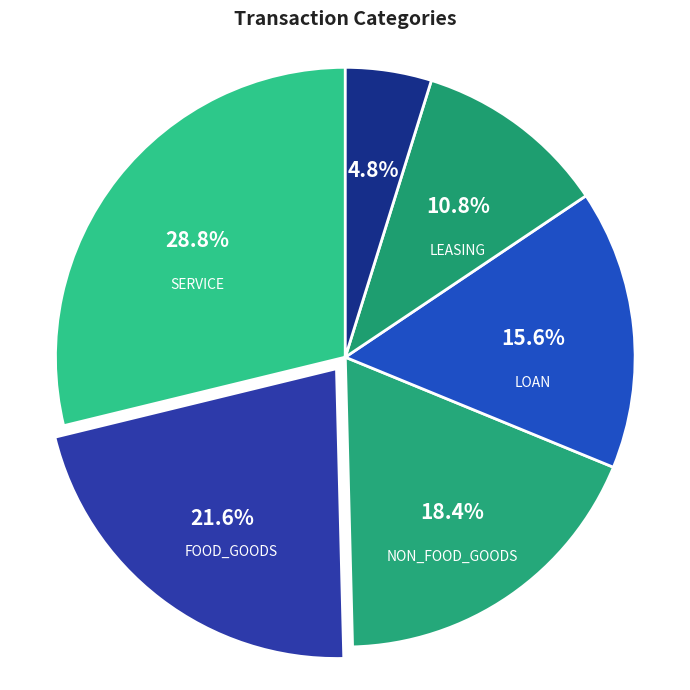

Which slice is the smallest?

BANK_SERVICE